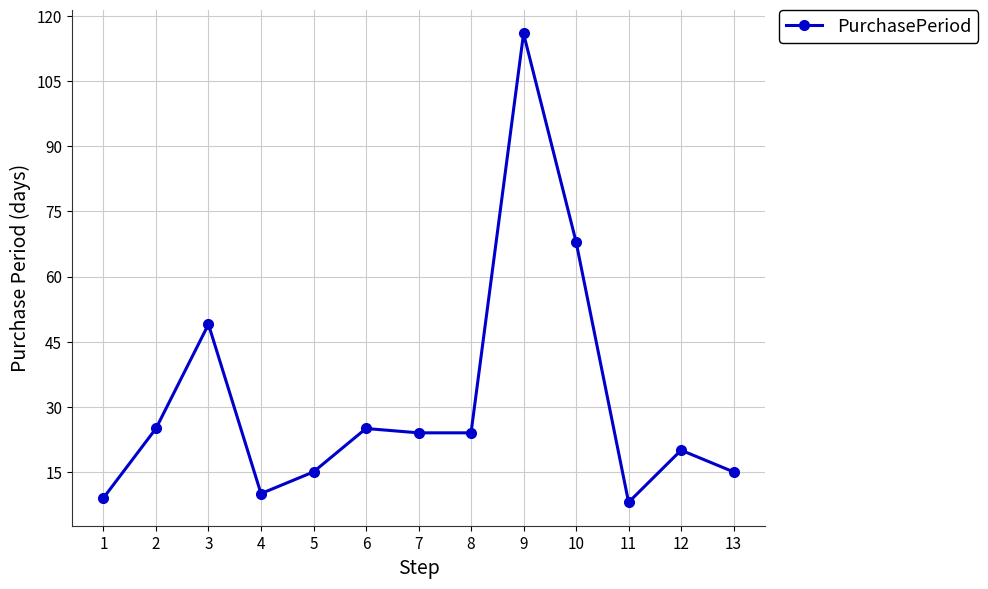

The chart shows a value of 4 at 11. True or false?

False